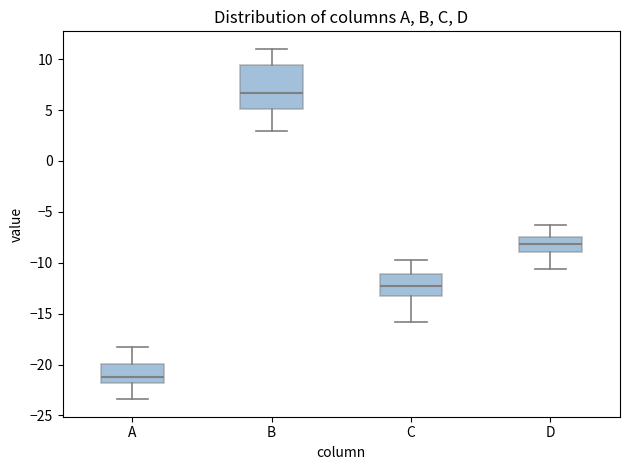

Which box has the highest median line?

B